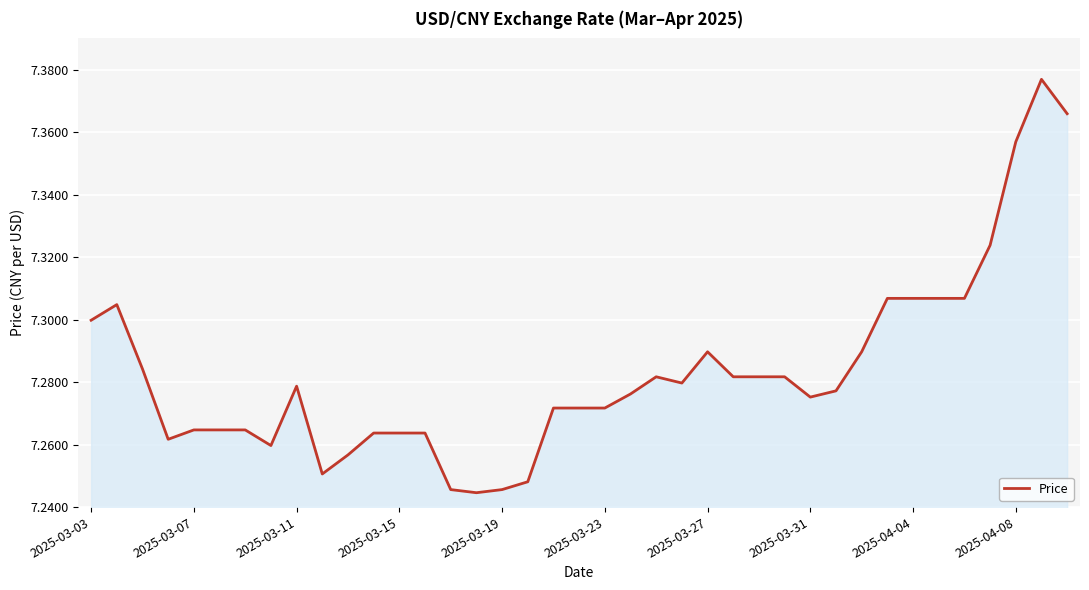

What is the value of the 12th point from the left?

7.3